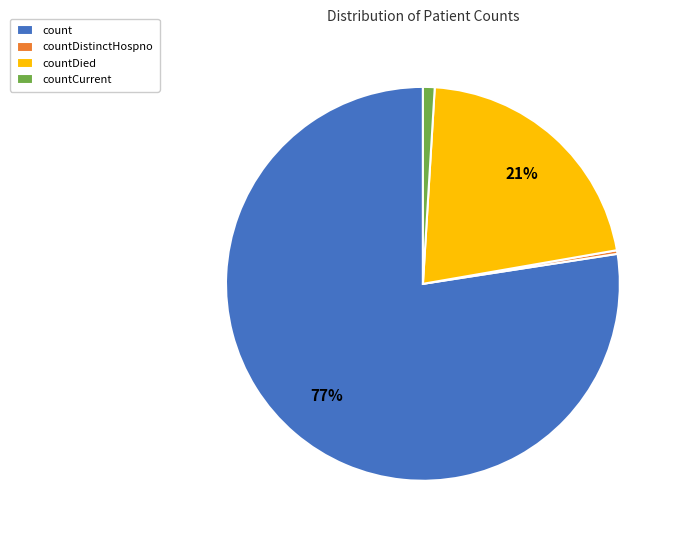

Is there any slice that represents more than half of the pie?

Yes